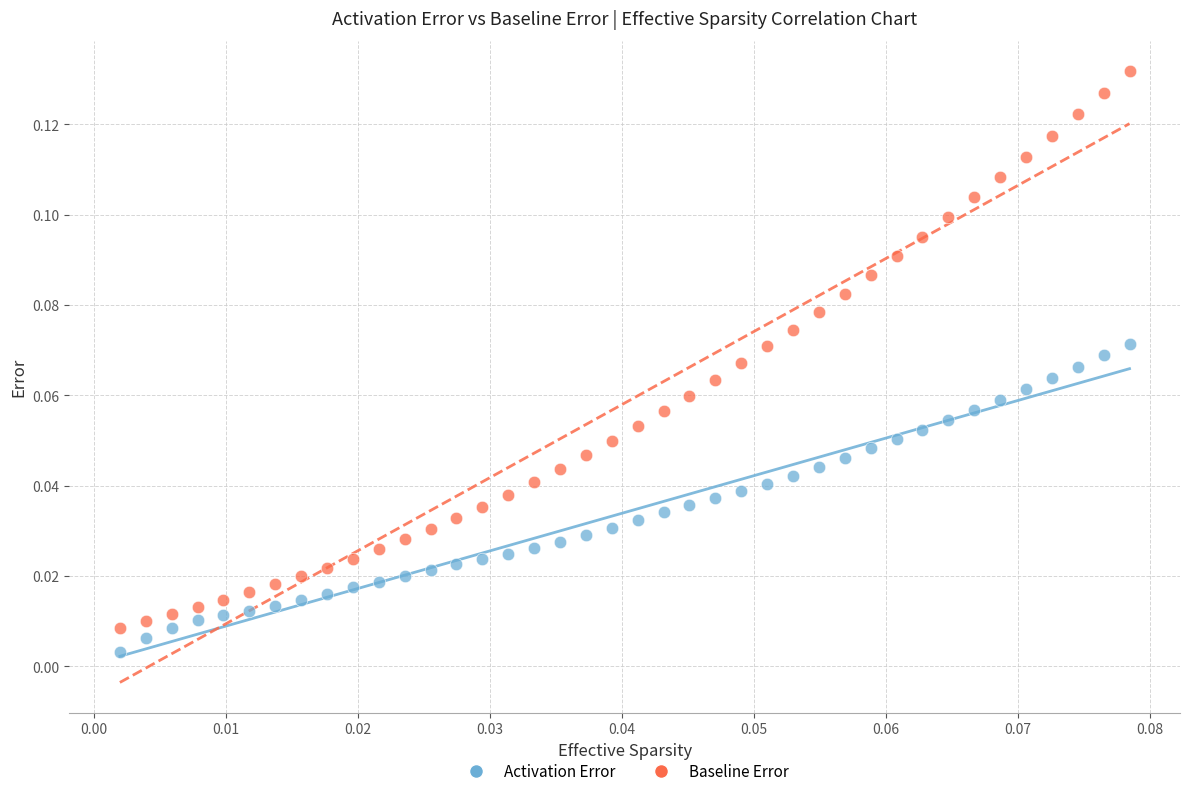

What are all the series names shown in the legend?

Activation Error, Baseline Error